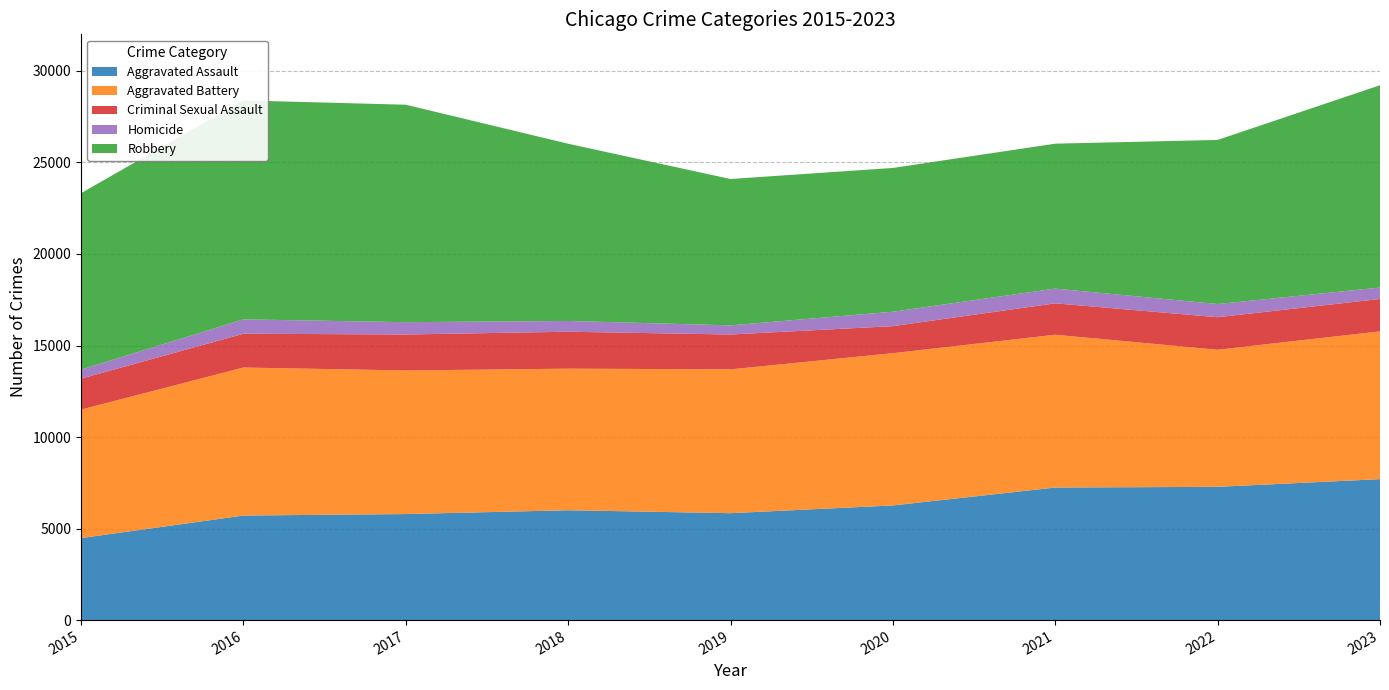

Reading right to left, extract all data points from this chart.

Aggravated Assault: 7700	7280	7242	6263	5841	6001	5793	5712	4480
Aggravated Battery: 8073	7489	8347	8319	7857	7735	7845	8086	7019
Criminal Sexual Assault: 1770	1777	1716	1477	1904	2018	1965	1846	1690
Homicide: 624	721	804	787	499	588	672	786	496
Robbery: 11052	8964	7918	7855	7995	9681	11880	11960	9638